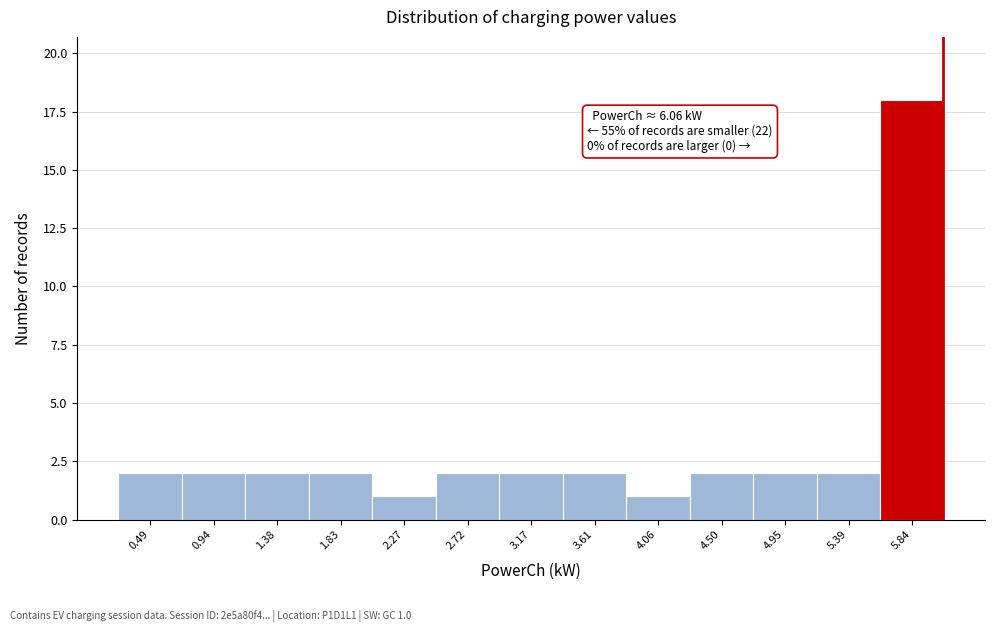

Which range on the x-axis has the tallest bar?

5.60 to 6.05